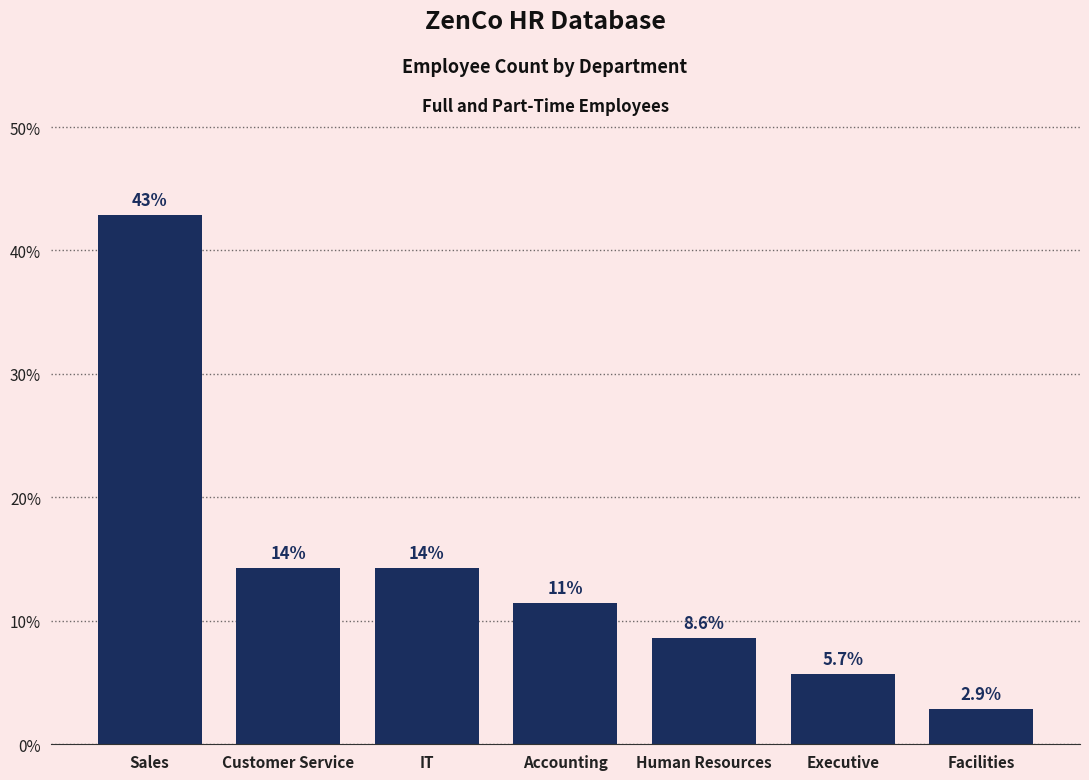

What is the sum of all values?

100.0